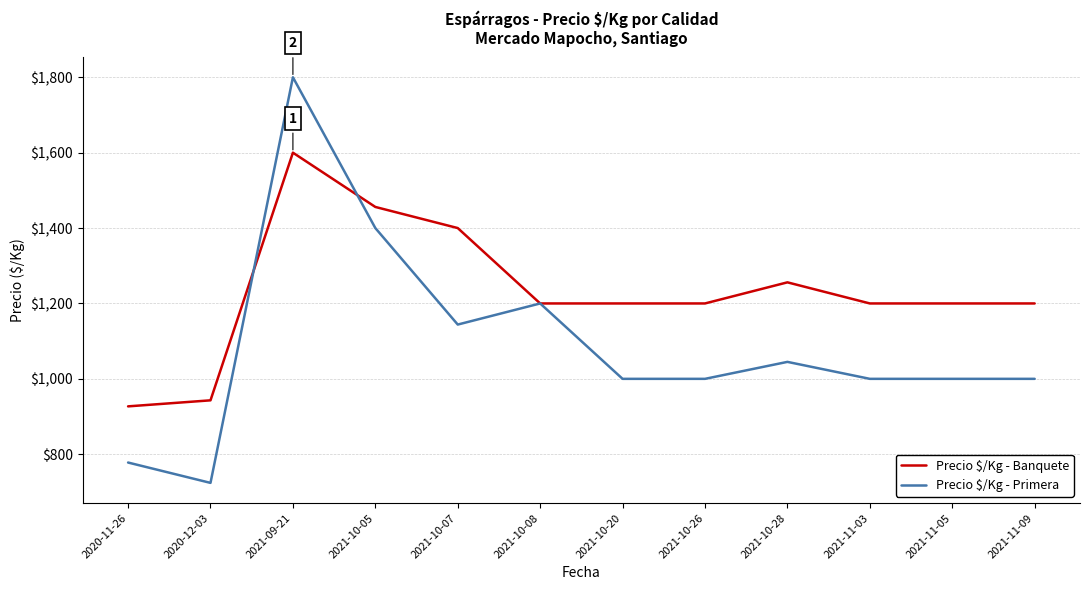

Read the Precio $/Kg - Banquete value at 2021-10-05, to the nearest 50.

1450